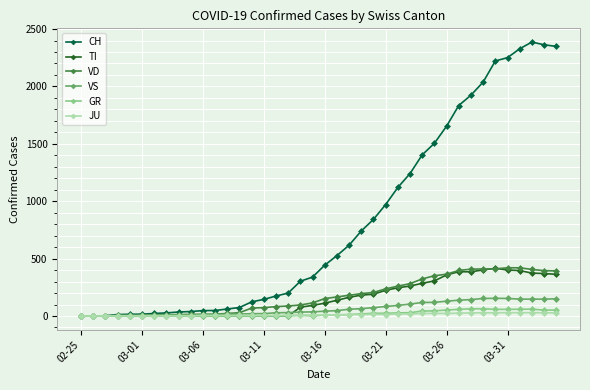

At how many categories does at least one series exceed 1681?

9